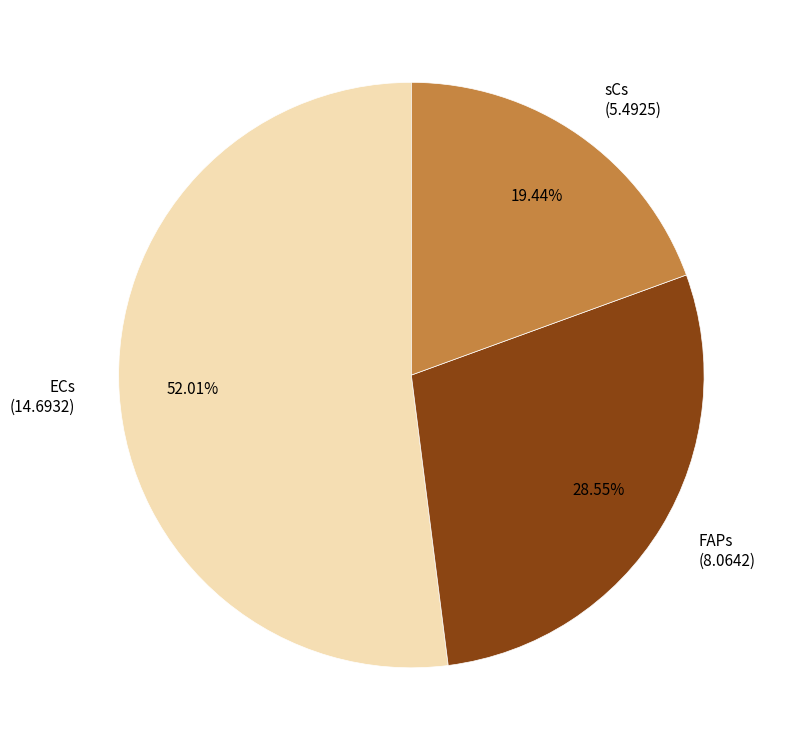

Which has a higher value, FAPs (8.0642) or ECs (14.6932)?

ECs (14.6932)